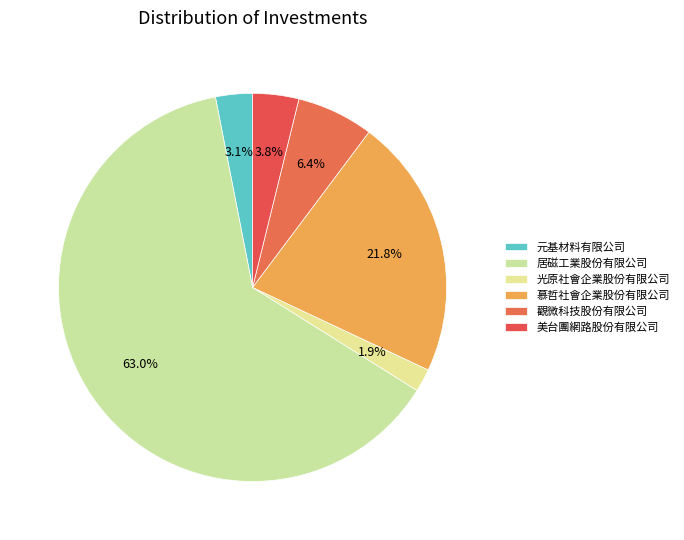

Do 美台團網路股份有限公司 and 元基材料有限公司 together represent more than half of the pie?

No